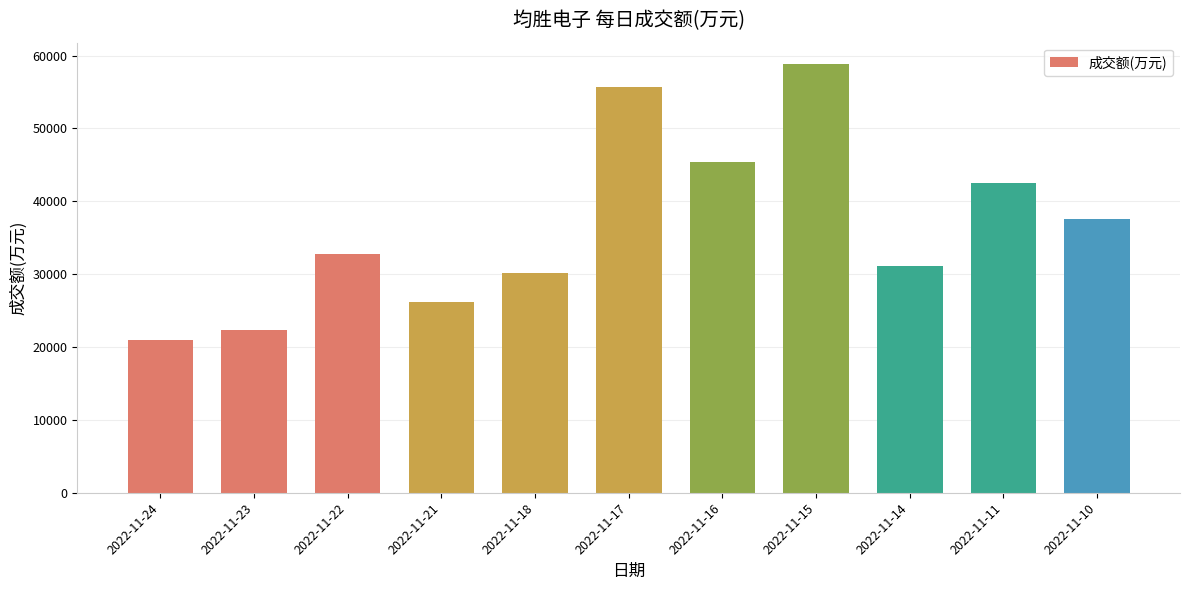

How many bars are there in total?

11